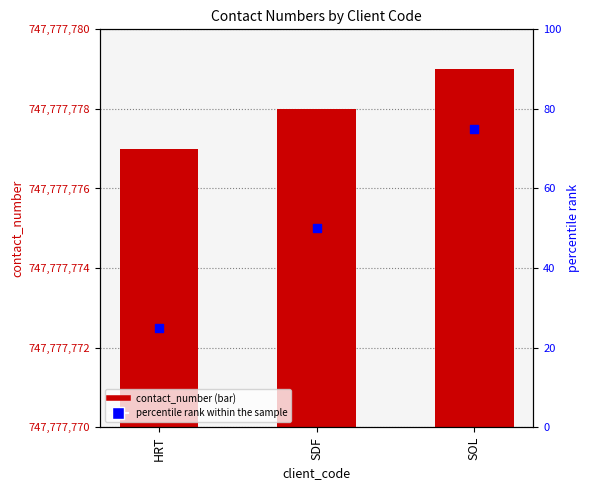

Is the value of contact_number at HRT greater than the value of percentile rank within the sample at SDF?

Yes